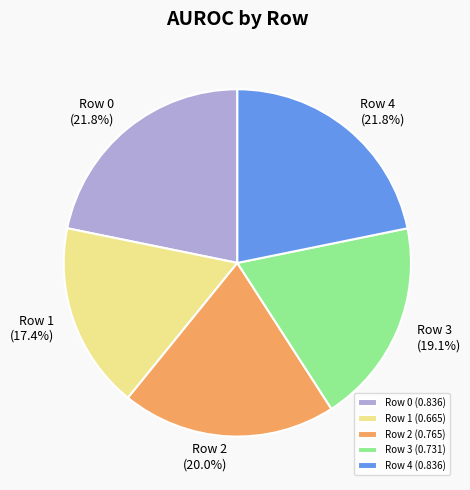

Does Row 0 account for over 50% of the chart?

No